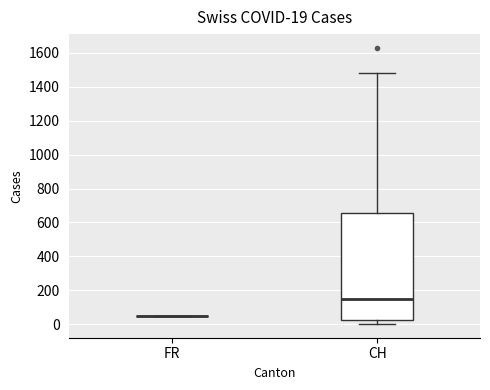

Comparing the boxes themselves (not the whiskers), which one is the tallest?

CH